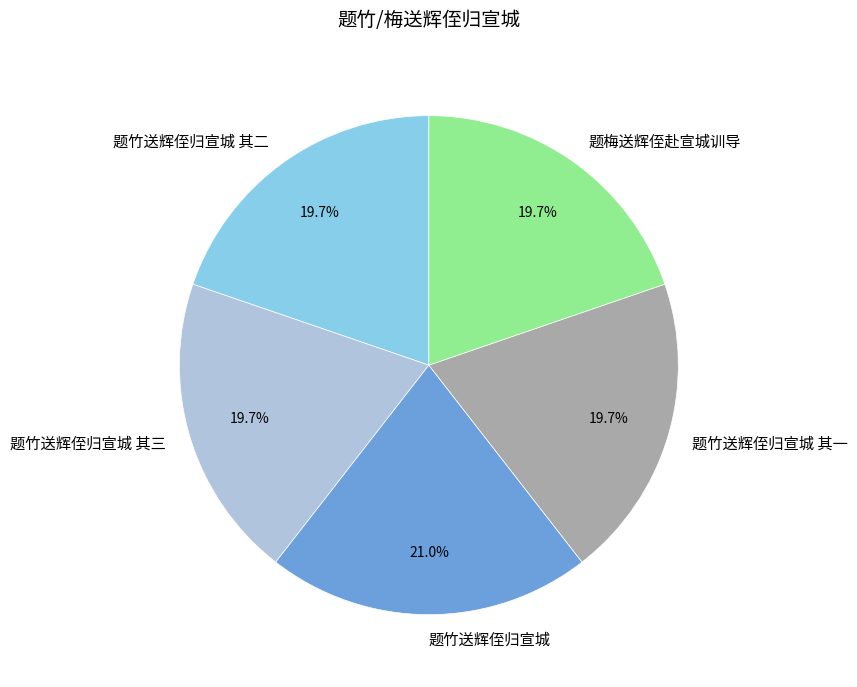

How many segments does this pie chart have?

5